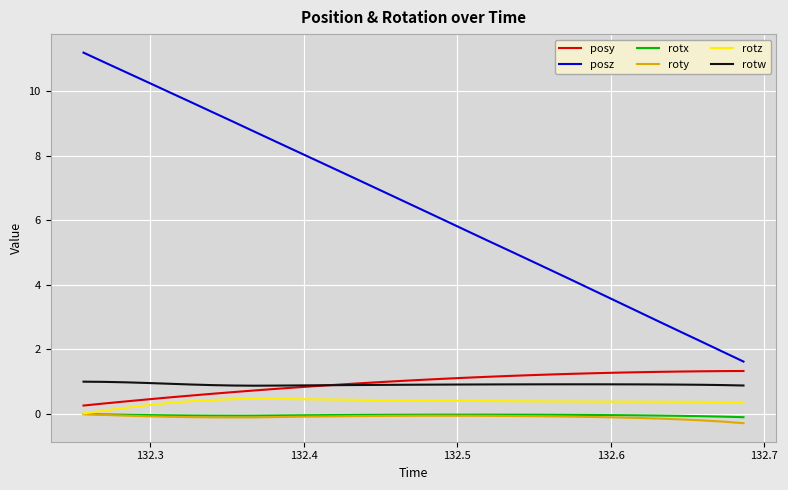

Which series has the largest total across all categories?

posz